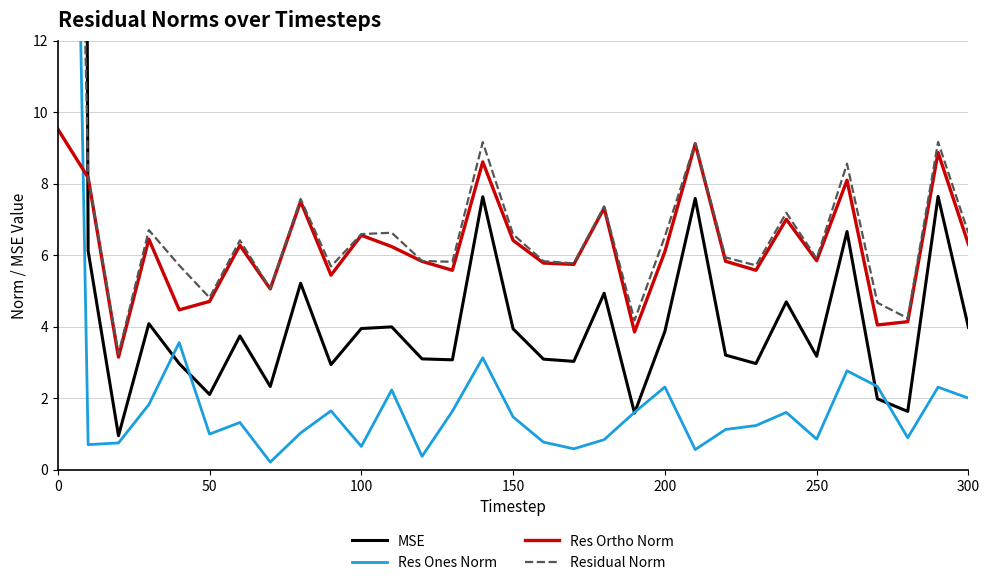

The value of Res Ortho Norm at 100 is 6.6. True or false?

True